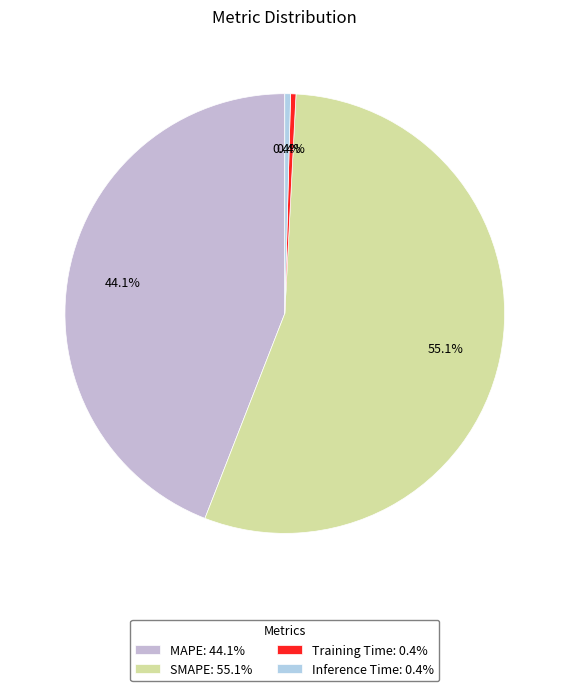

To the nearest percent, what is the combined percentage of SMAPE and MAPE?

99%